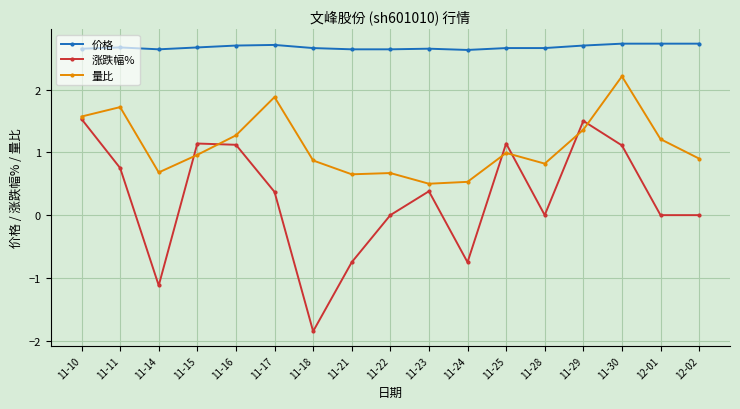

True or false: 价格 and 量比 intersect in this chart.

False